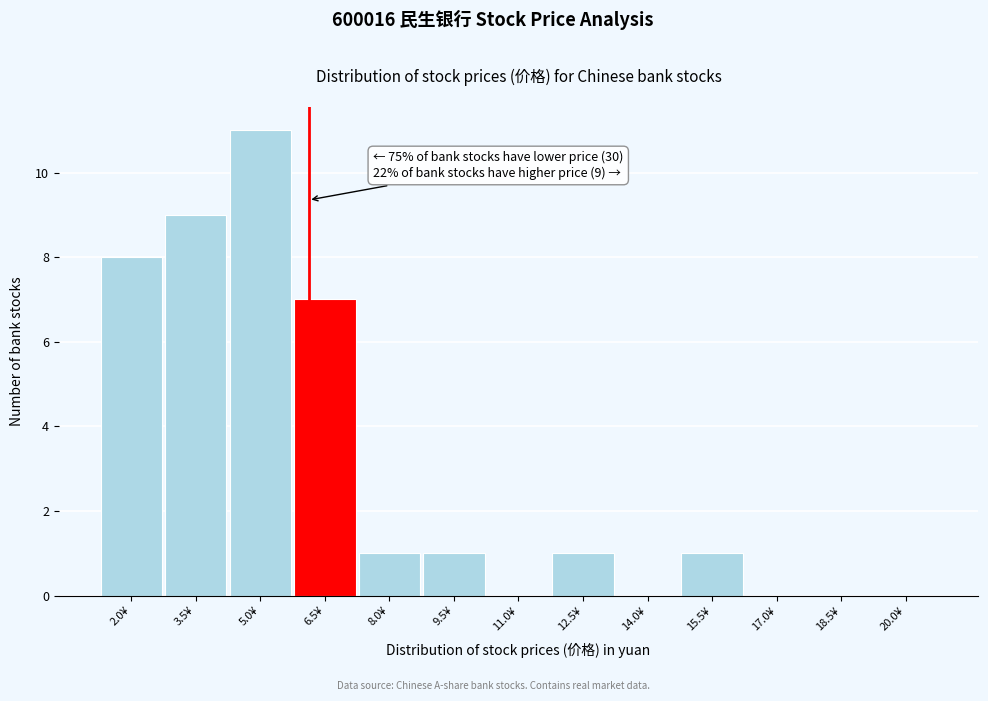

Reading right to left, what are all the values shown in this chart?

20.0¥=0	18.5¥=0	17.0¥=0	15.5¥=1	14.0¥=0	12.5¥=1	11.0¥=0	9.5¥=1	8.0¥=1	6.5¥=7	5.0¥=11	3.5¥=9	2.0¥=8